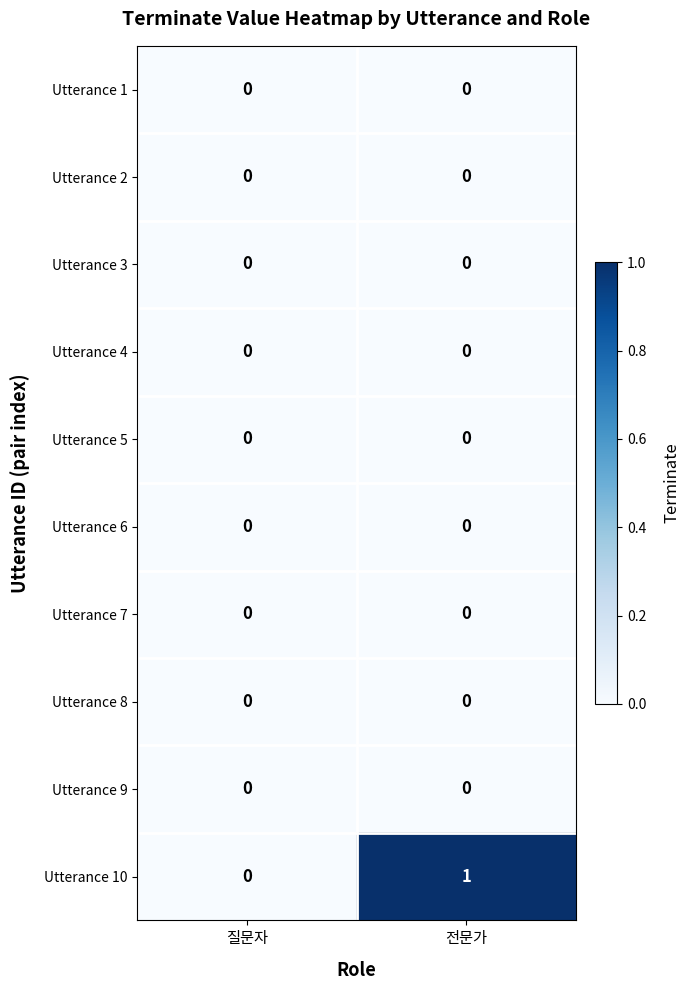

At which category is the sum across all series the highest?

전문가